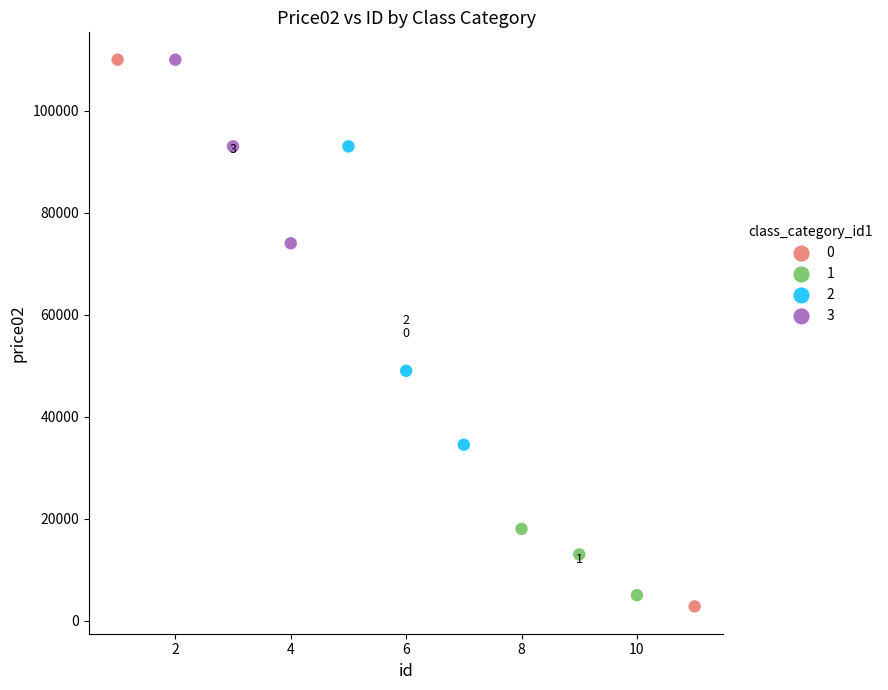

What are all the series names shown in the legend?

0, 1, 2, 3